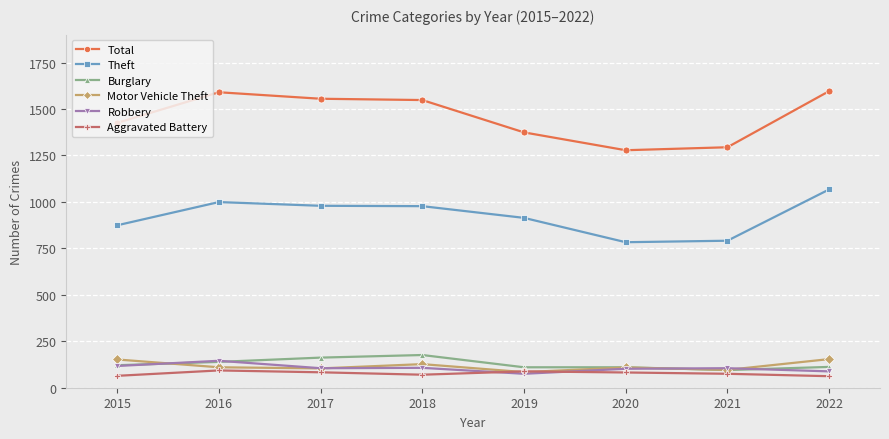

At which category does Total reach its first local peak?

2016